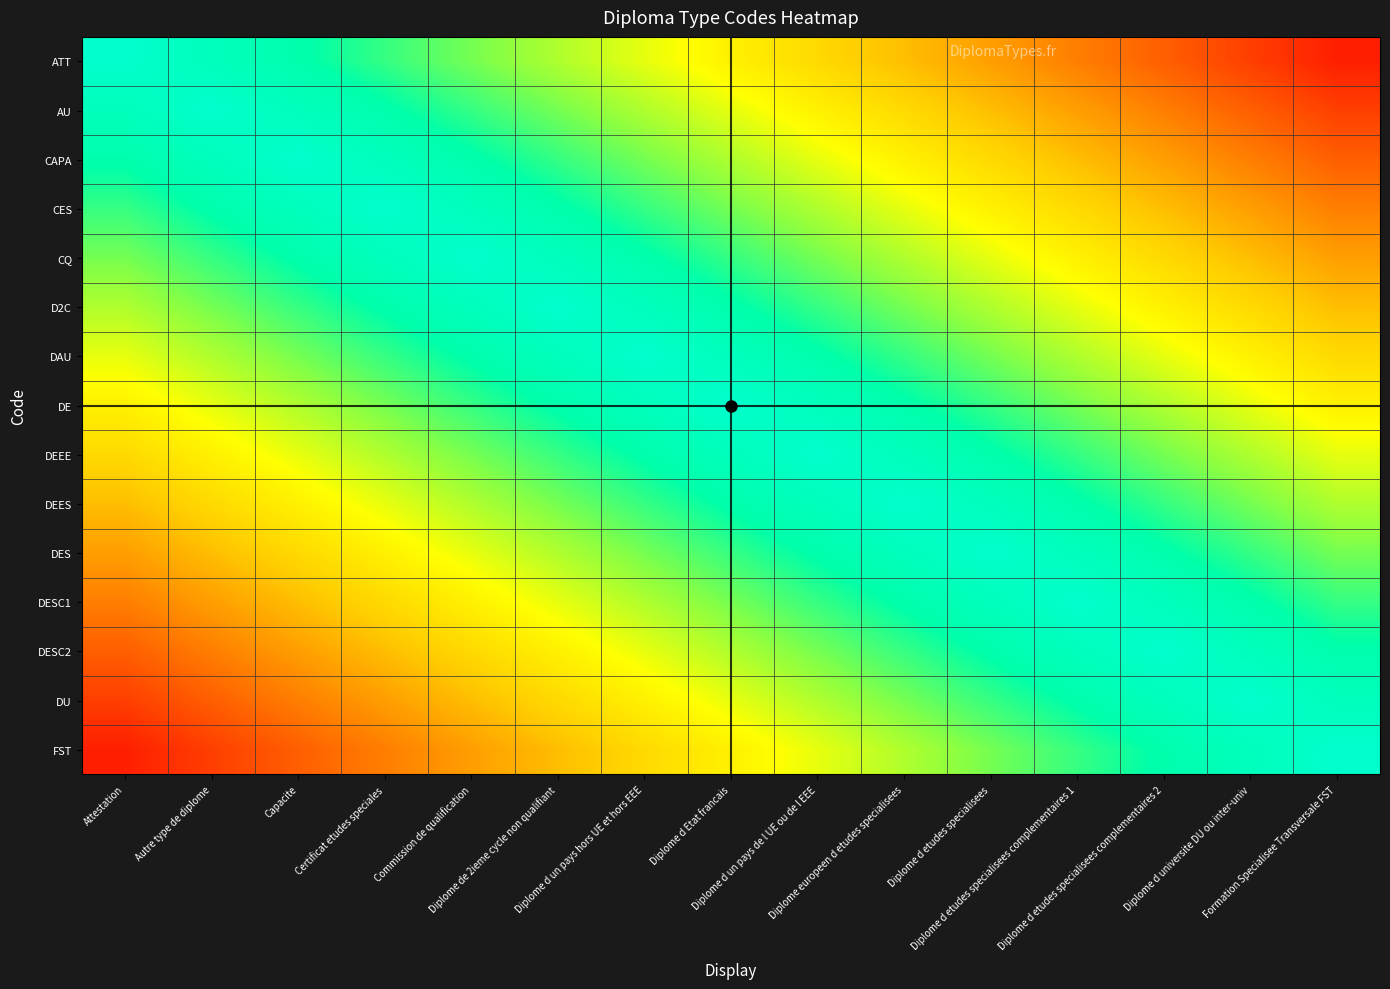

List the series in order of their peak value, highest first.

ATT, AU, CAPA, CES, CQ, D2C, DAU, DE, DEEE, DEES, DES, DESC1, DESC2, DU, FST